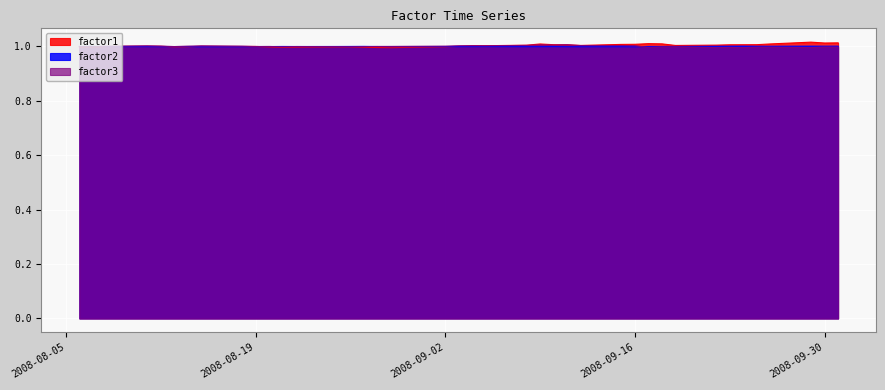

What value does the factor3 series have at 2008-08-11?

1.0